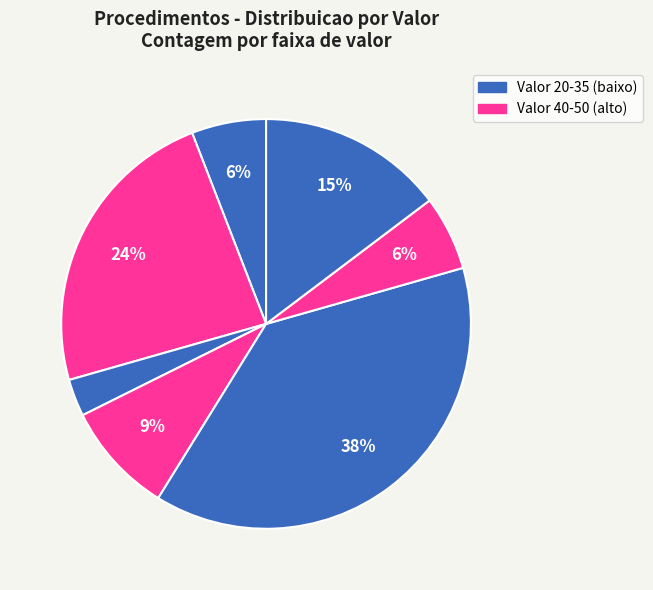

Count the number of slices in the pie.

7